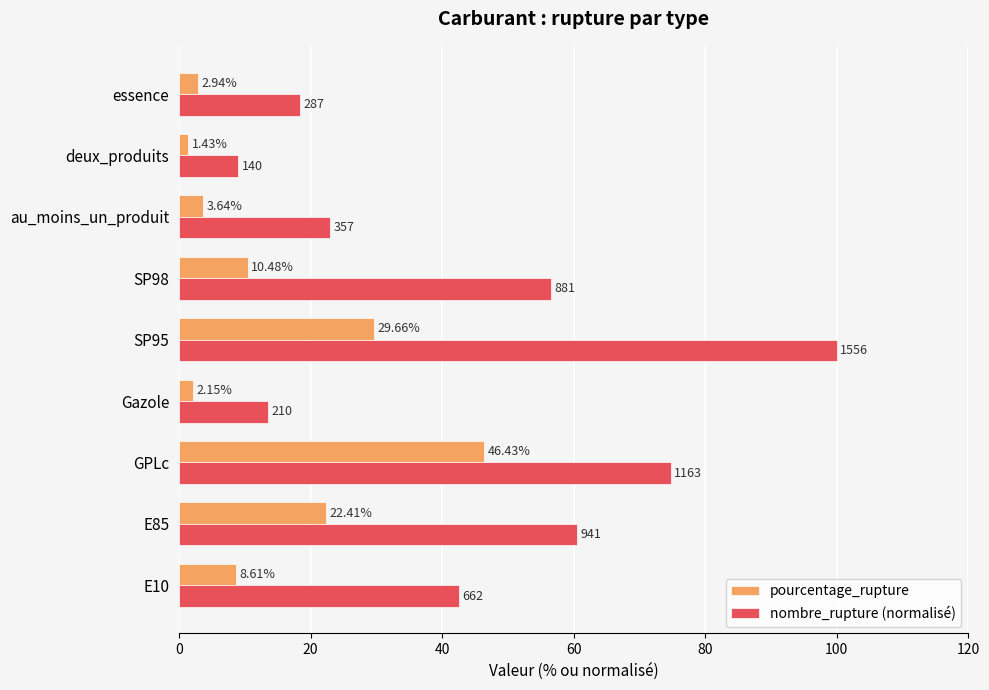

What is the sum of all nombre_rupture (normalisé) values?

398.3